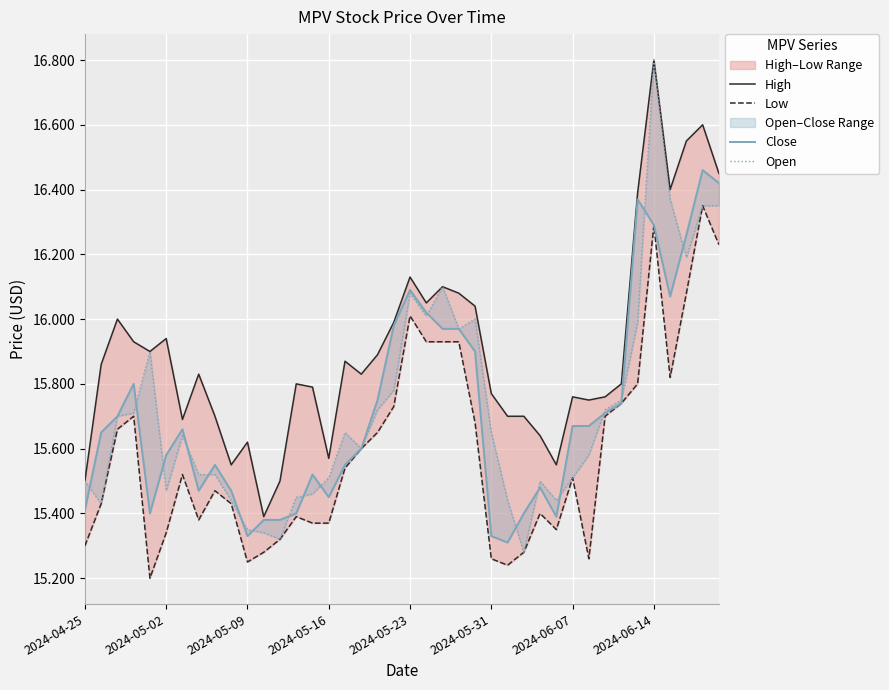

Is this an area chart (filled region under the line)?

No